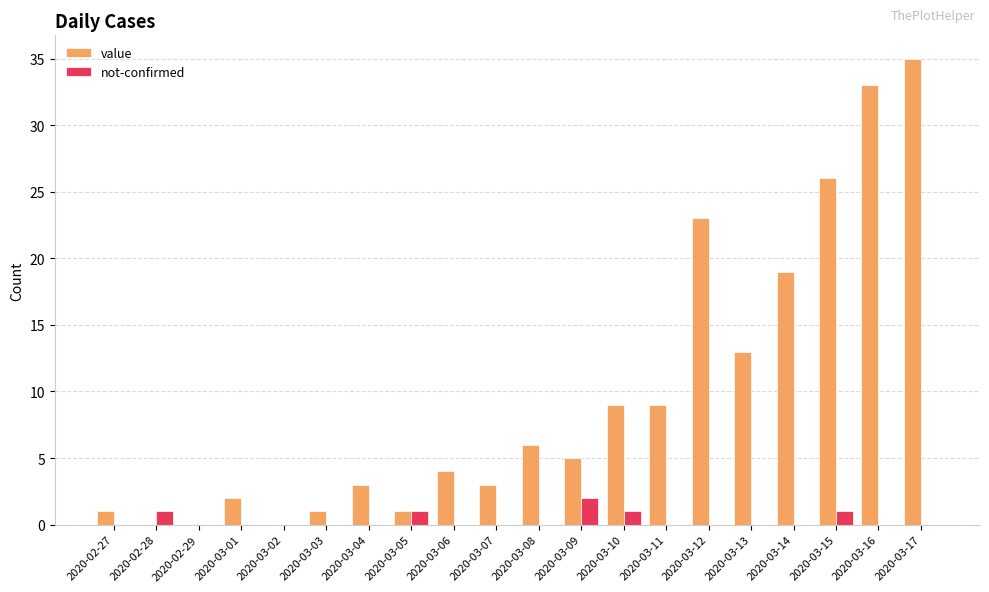

What is the maximum value shown in the chart?

35